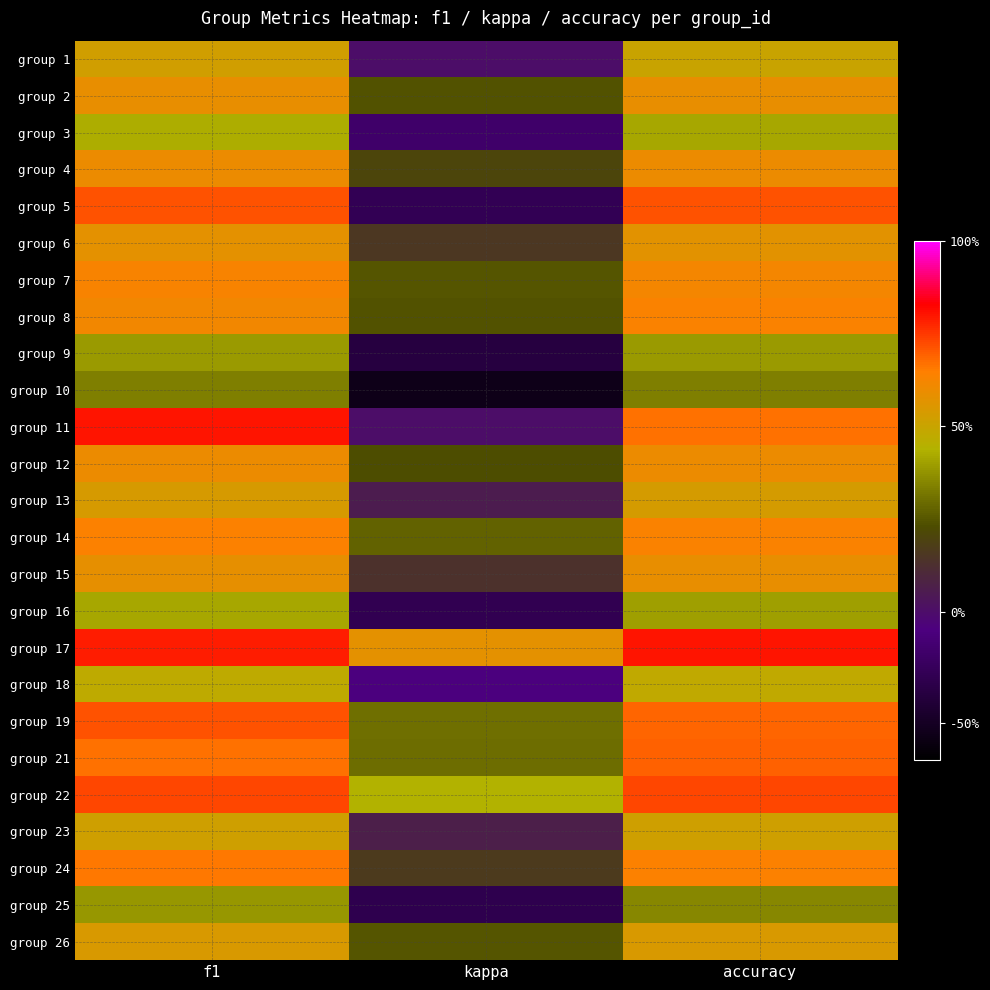

Reading left to right, what are all the values shown in this chart?

group 1: f1=0.5	kappa=0.0	accuracy=0.5
group 2: f1=0.6	kappa=0.2	accuracy=0.6
group 3: f1=0.4	kappa=-0.1	accuracy=0.4
group 4: f1=0.6	kappa=0.2	accuracy=0.6
group 5: f1=0.7	kappa=-0.2	accuracy=0.7
group 6: f1=0.6	kappa=0.2	accuracy=0.6
group 7: f1=0.6	kappa=0.2	accuracy=0.6
group 8: f1=0.6	kappa=0.2	accuracy=0.6
group 9: f1=0.4	kappa=-0.2	accuracy=0.4
group 10: f1=0.3	kappa=-0.3	accuracy=0.3
group 11: f1=0.8	kappa=0.0	accuracy=0.7
group 12: f1=0.6	kappa=0.2	accuracy=0.6
group 13: f1=0.5	kappa=0.1	accuracy=0.5
group 14: f1=0.6	kappa=0.3	accuracy=0.6
group 15: f1=0.6	kappa=0.1	accuracy=0.6
group 16: f1=0.4	kappa=-0.2	accuracy=0.4
group 17: f1=0.8	kappa=0.6	accuracy=0.8
group 18: f1=0.5	kappa=-0.1	accuracy=0.5
group 19: f1=0.7	kappa=0.3	accuracy=0.7
group 21: f1=0.7	kappa=0.3	accuracy=0.7
group 22: f1=0.7	kappa=0.4	accuracy=0.7
group 23: f1=0.5	kappa=0.1	accuracy=0.5
group 24: f1=0.7	kappa=0.2	accuracy=0.6
group 25: f1=0.4	kappa=-0.2	accuracy=0.3
group 26: f1=0.5	kappa=0.2	accuracy=0.5